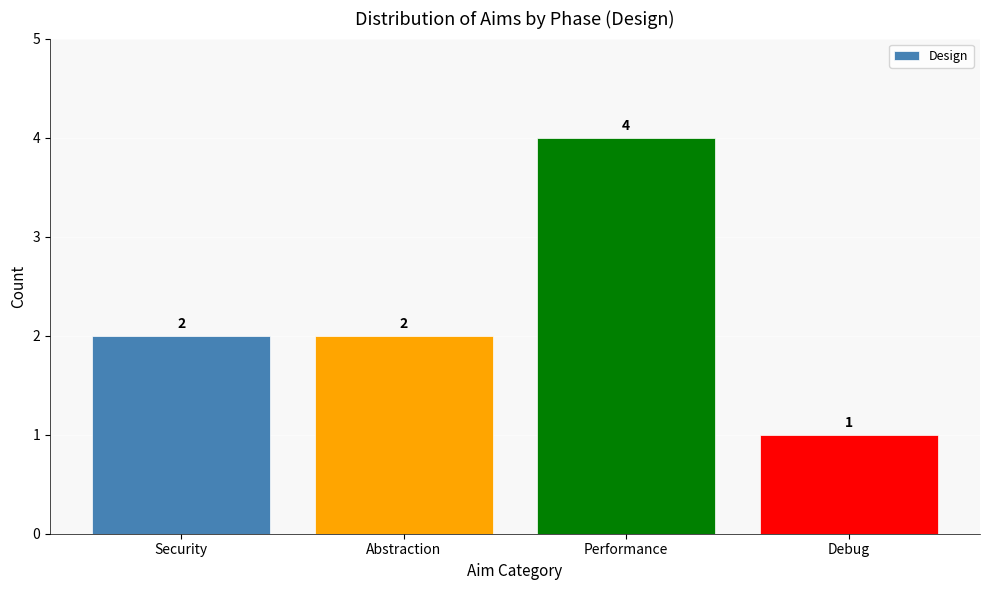

What is the approximate value at Performance?

4